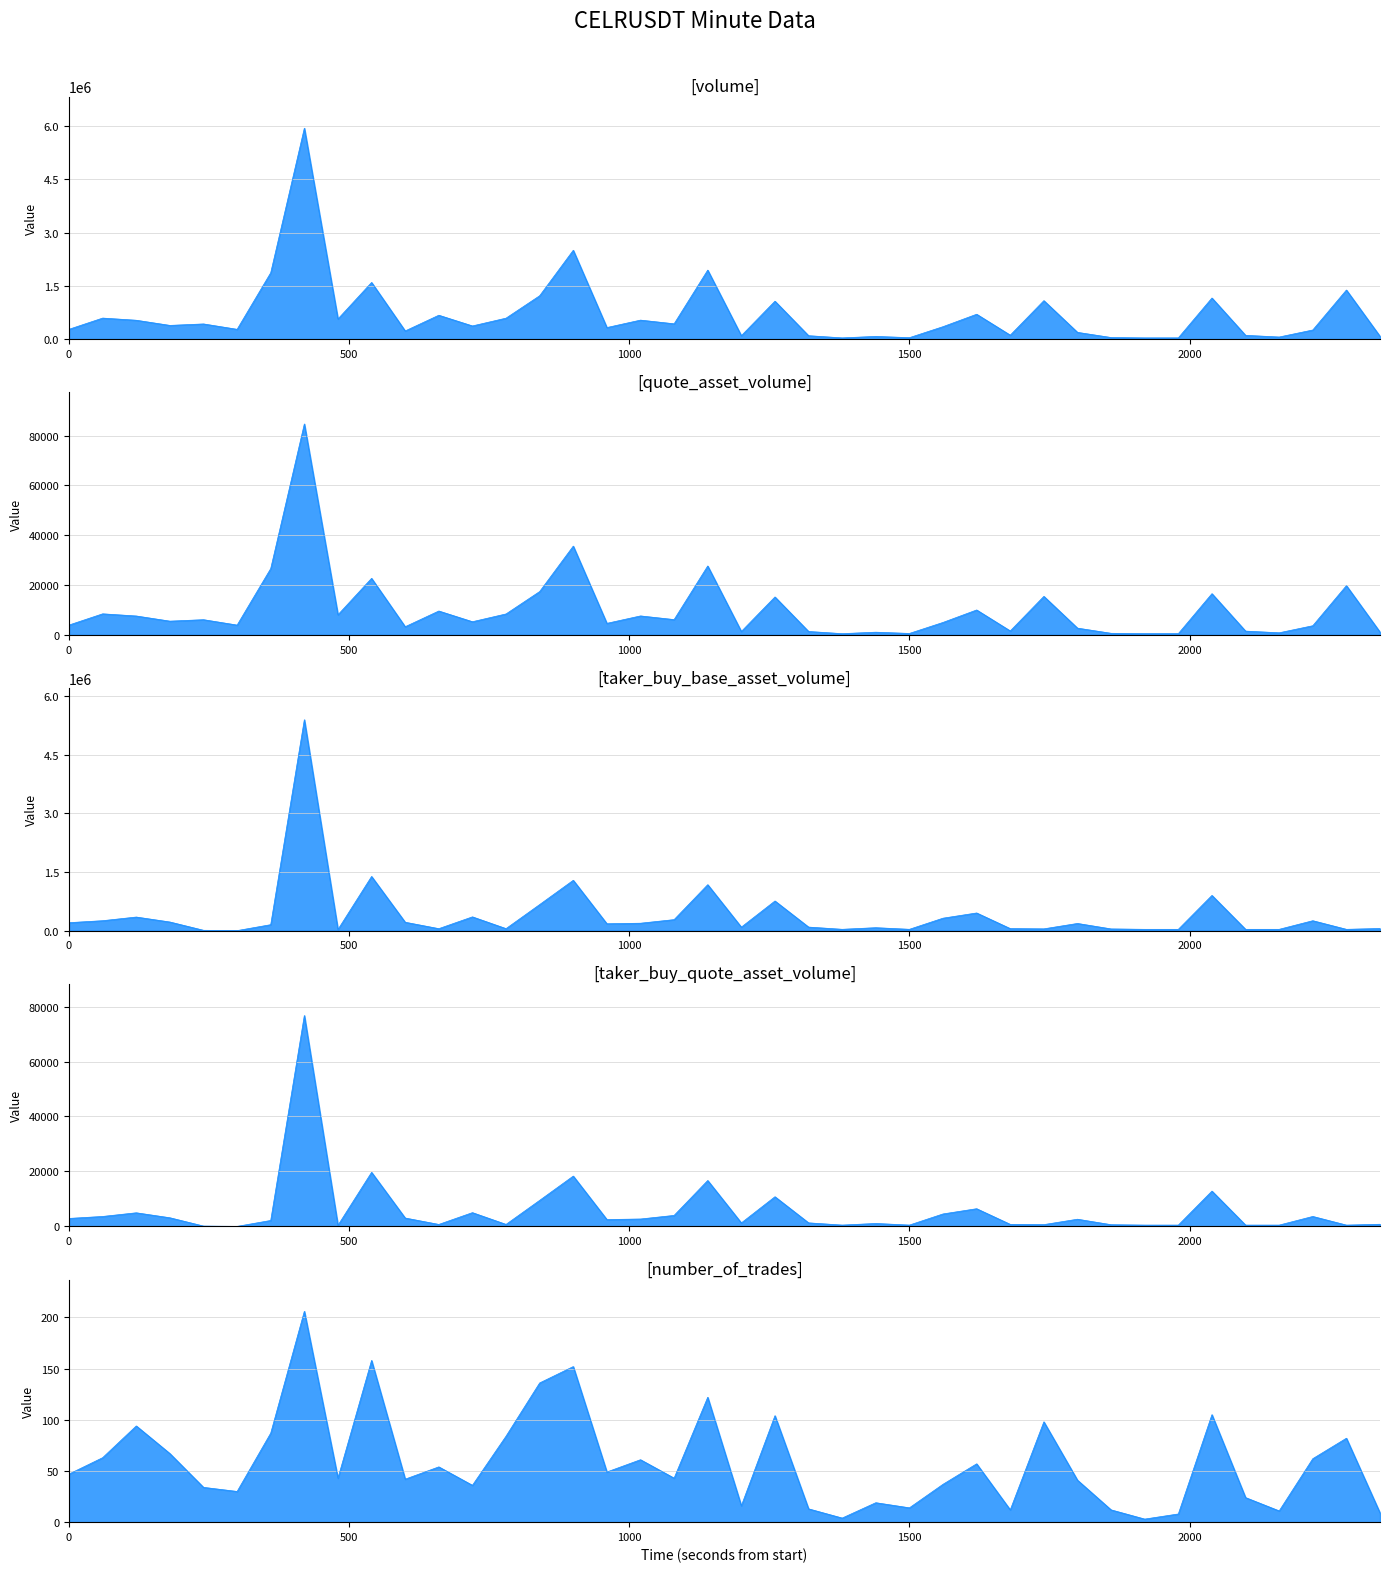

What are all the series names shown in the legend?

volume, quote_asset_volume, taker_buy_base_asset_volume, taker_buy_quote_asset_volume, number_of_trades